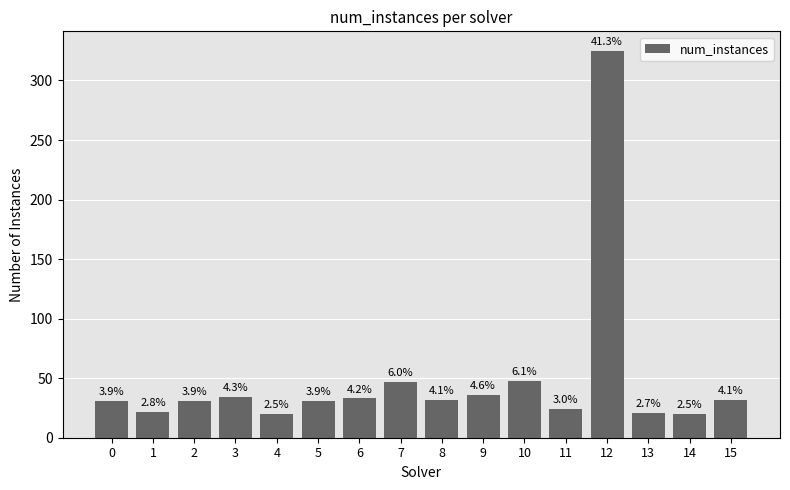

What is the value of the 5th bar from the left?

20